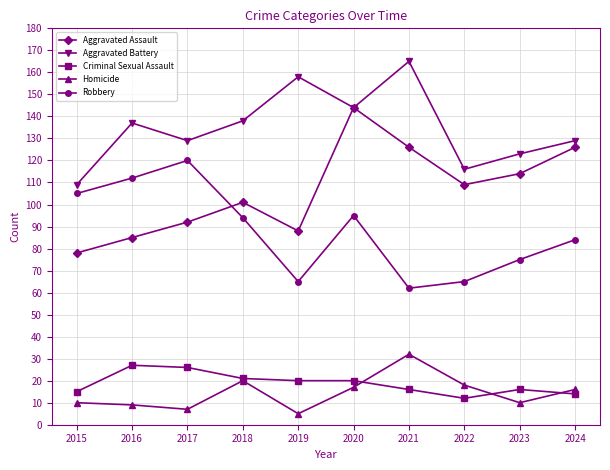

Is this an area chart (filled region under the line)?

No